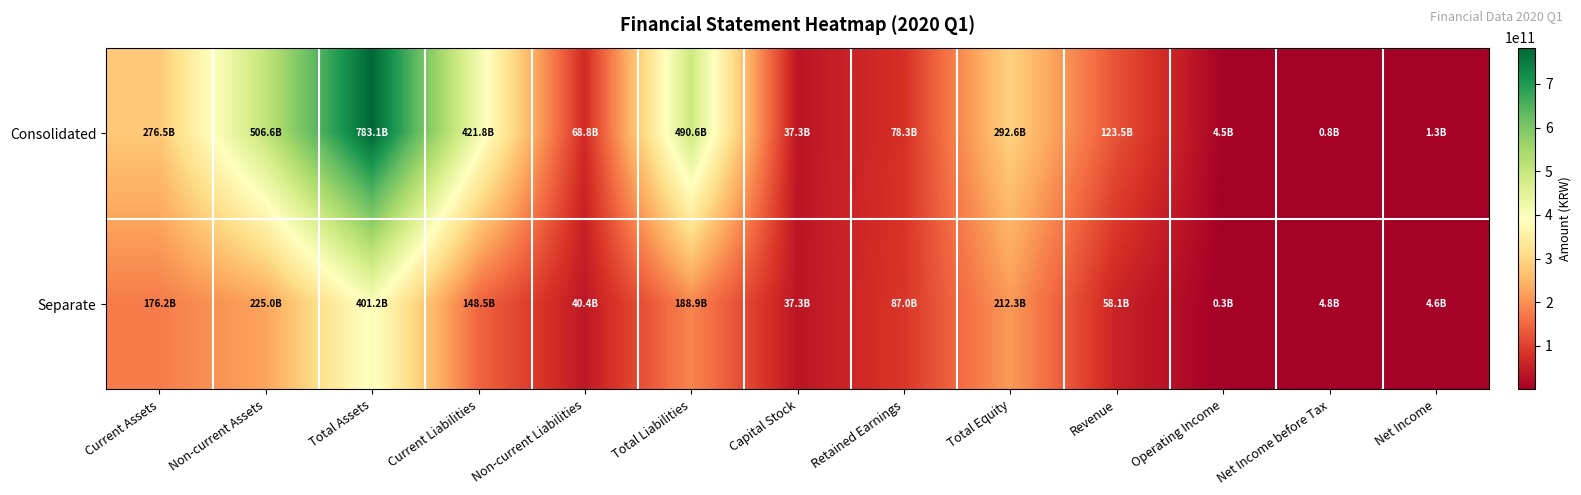

Reading left to right, what are all the values shown in this chart?

Consolidated: Current Assets=276527117520	Non-current Assets=506621626612	Total Assets=783148744132	Current Liabilities=421792560354	Non-current Liabilities=68796651130	Total Liabilities=490589211484	Capital Stock=37282856000	Retained Earnings=78300709856	Total Equity=292559532648	Revenue=123541369549	Operating Income=4474437224	Net Income before Tax=840198082	Net Income=1304486943
Separate: Current Assets=176201694087	Non-current Assets=224954297906	Total Assets=401155991993	Current Liabilities=148490709762	Non-current Liabilities=40362013691	Total Liabilities=188852723453	Capital Stock=37282856000	Retained Earnings=87030687234	Total Equity=212303268540	Revenue=58100254084	Operating Income=264557275	Net Income before Tax=4821763441	Net Income=4600160729